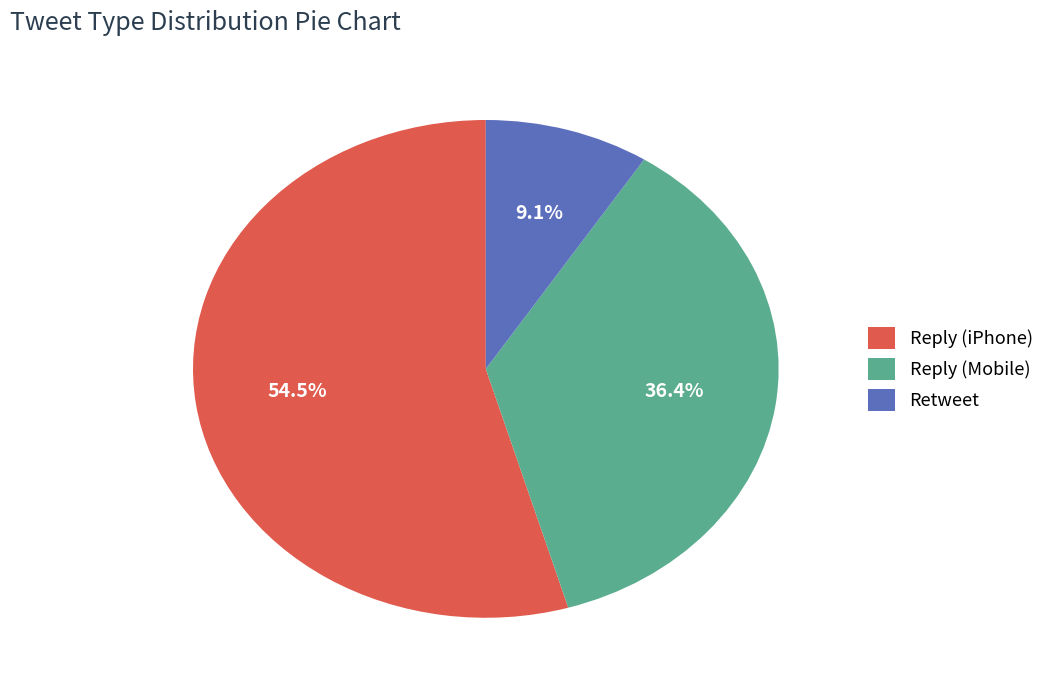

Rank the categories by value from lowest to highest.

Retweet, Reply (Mobile), Reply (iPhone)